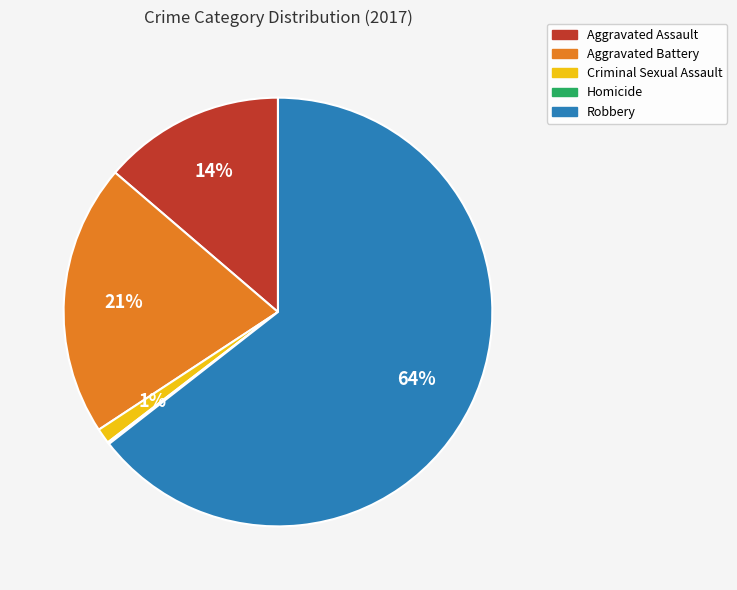

Is it true that Aggravated Battery is 21% of the pie?

True